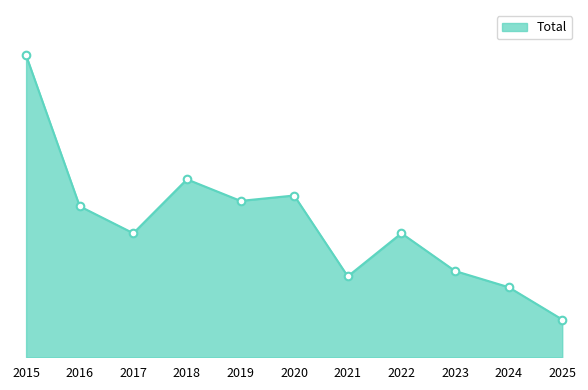

What is the ratio of the value at 2019 to the value at 2021?

1.9